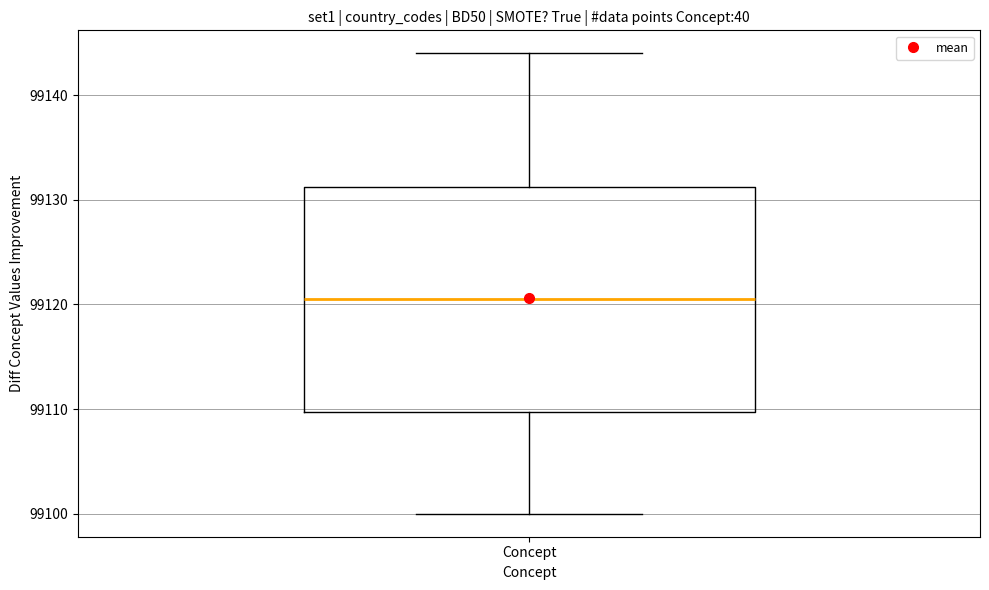

Where does the median line of the box for Concept sit on the y-axis? The values are not printed on the chart, so give them approximately, as read against the axis.

99121